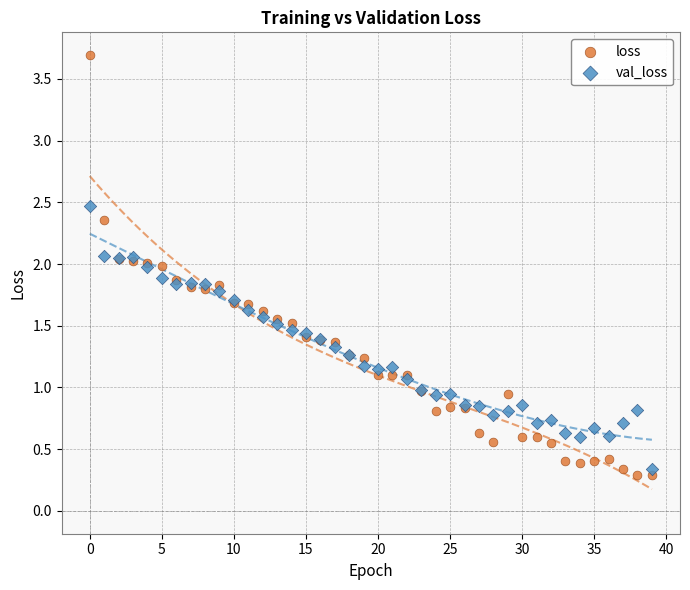

Which series has the widest spread of Y values?

loss